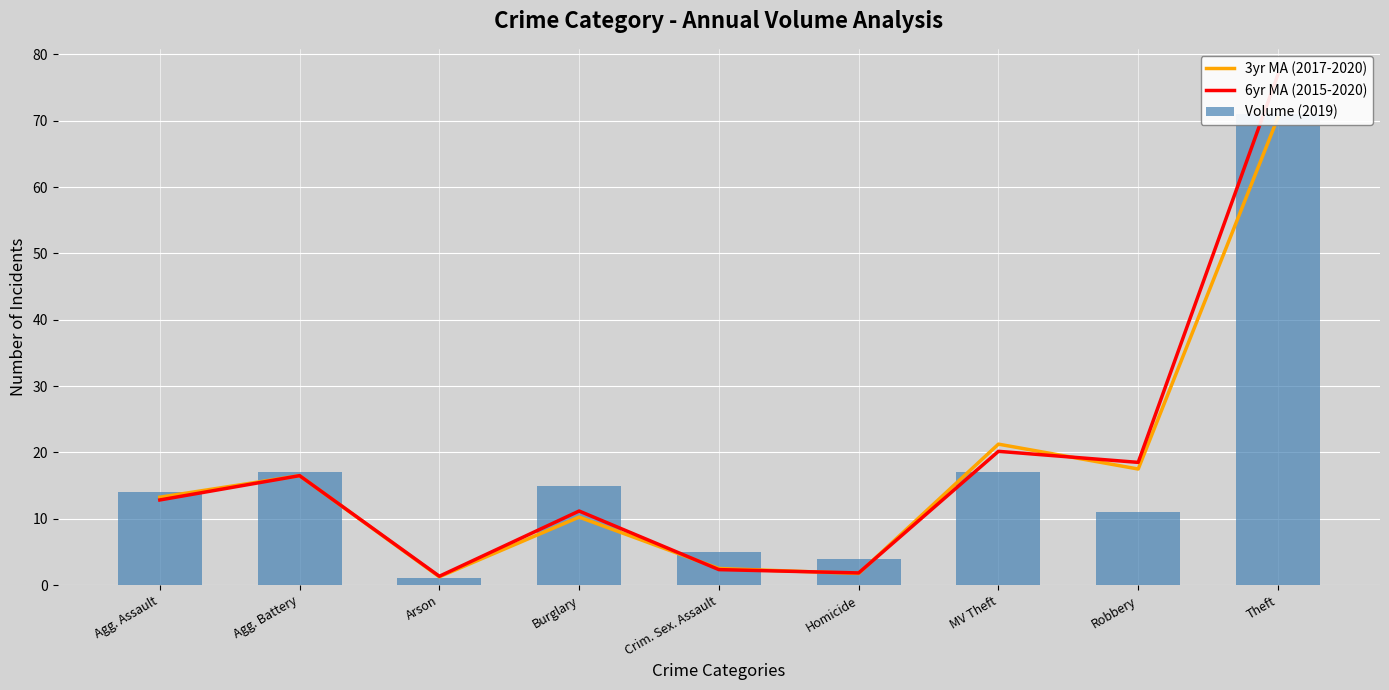

Does the chart contain stacked bars?

No